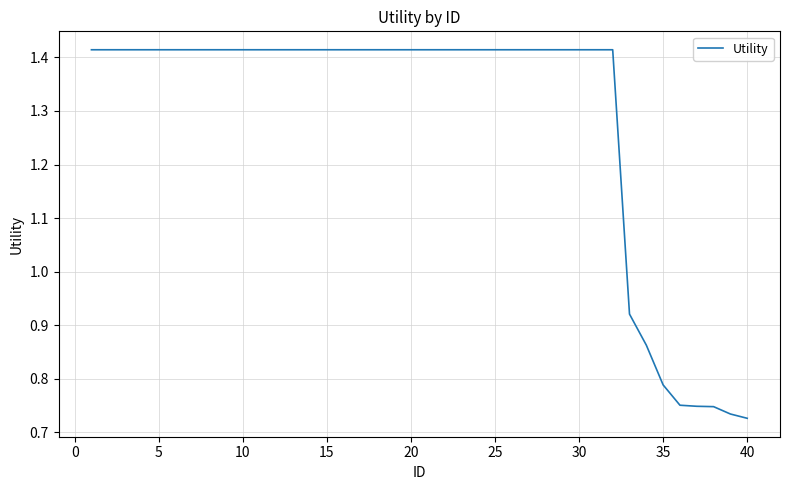

What is the value of the 14th point from the left?

1.4